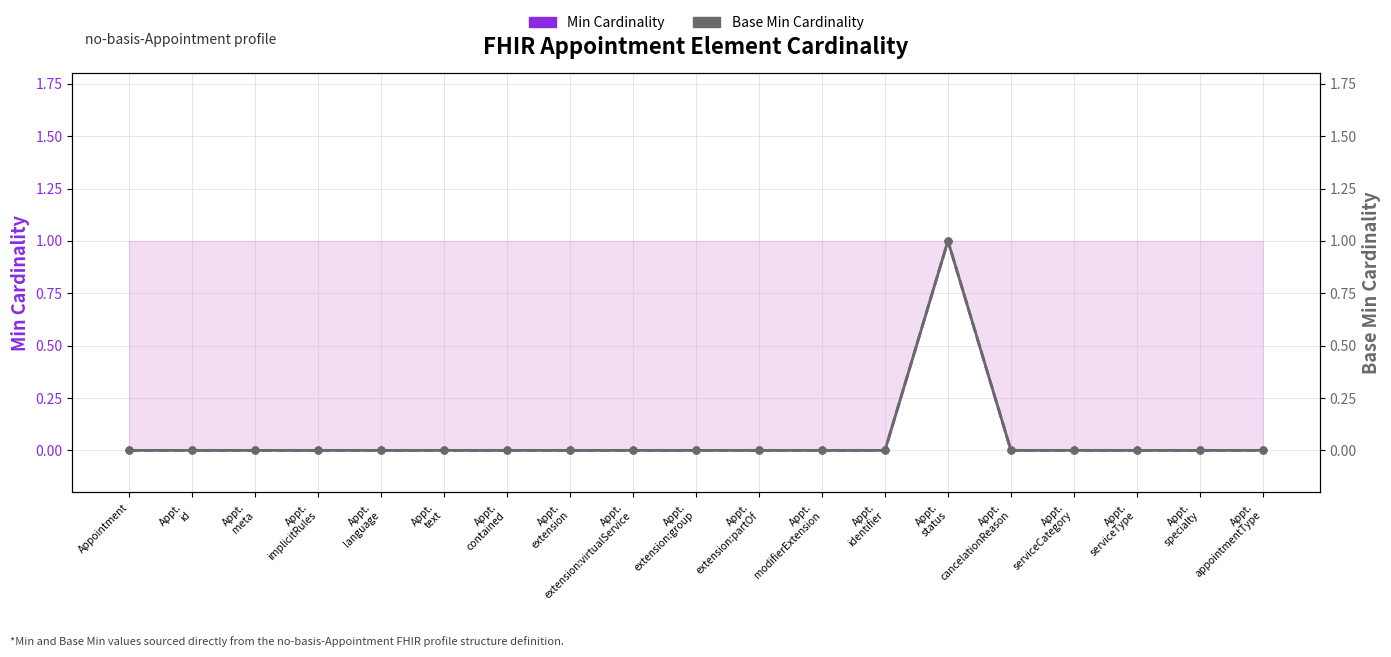

Reading right to left, transcribe all the data shown in this chart.

Min Cardinality: 0	0	0	0	0	1	0	0	0	0	0	0	0	0	0	0	0	0	0
Base Min Cardinality: 0	0	0	0	0	1	0	0	0	0	0	0	0	0	0	0	0	0	0